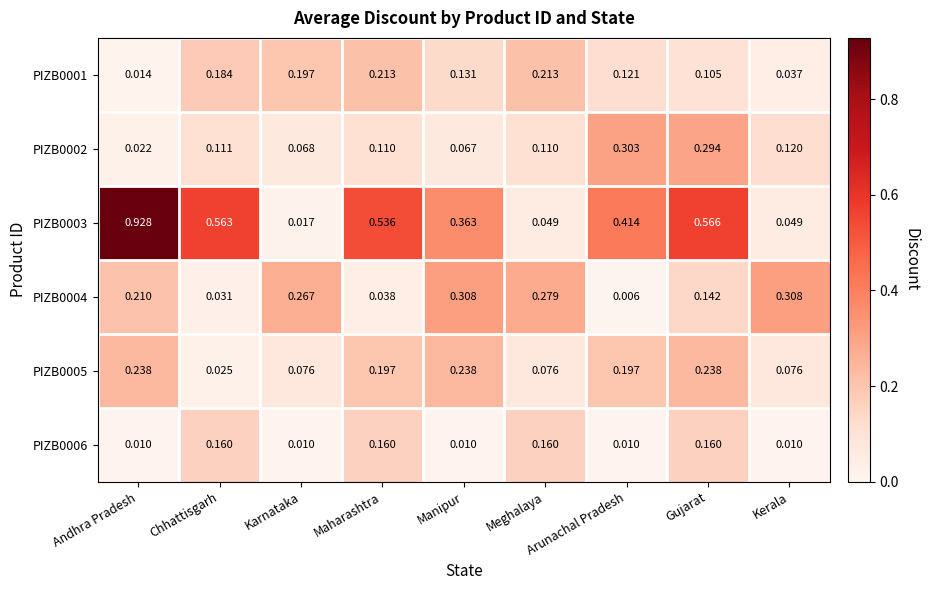

At which category is the sum across all series the highest?

Gujarat